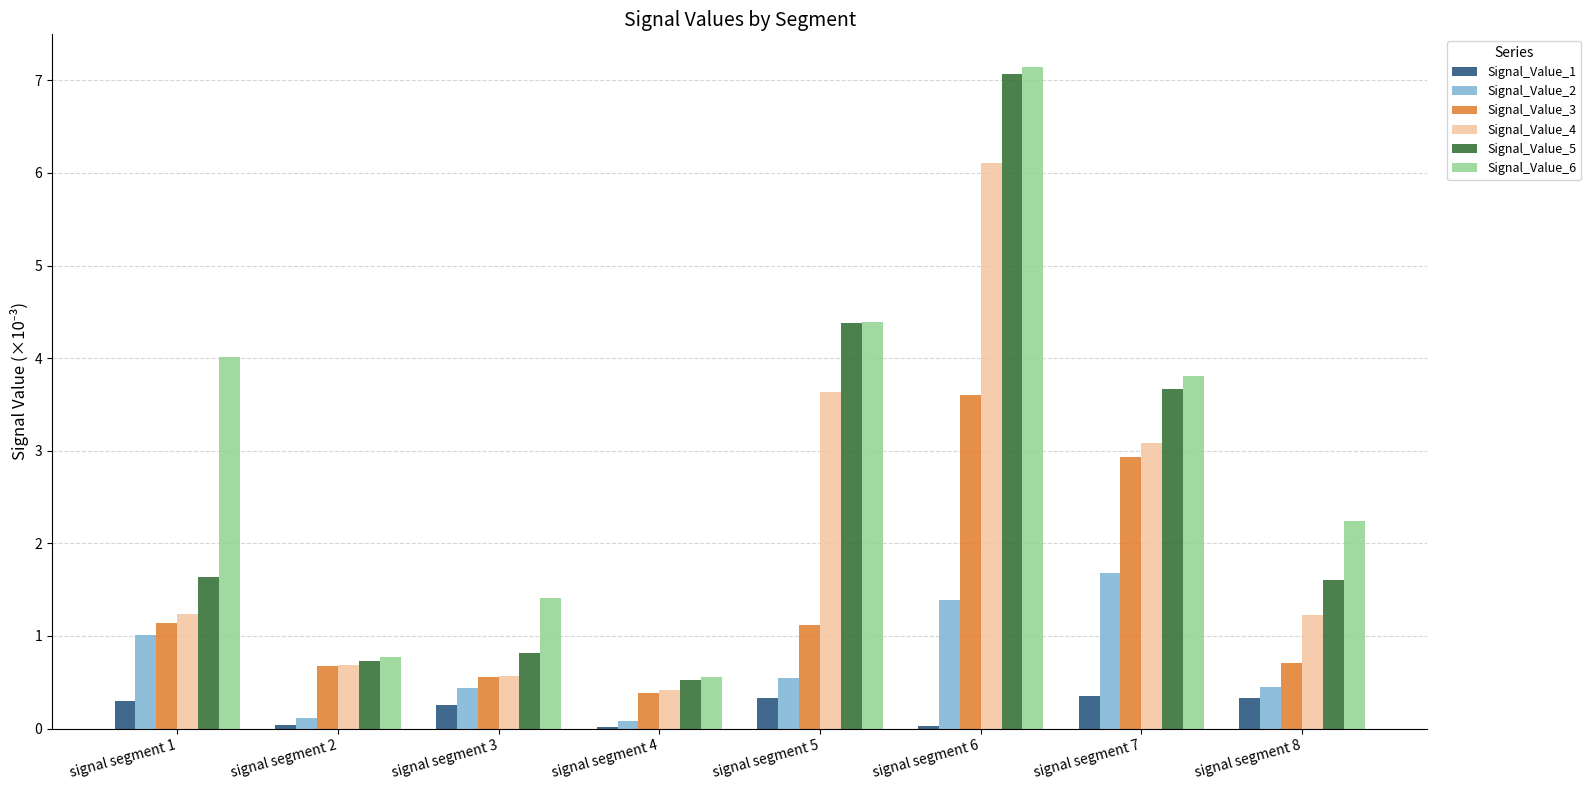

Which series changed the most between signal segment 4 and signal segment 5?

Signal_Value_5